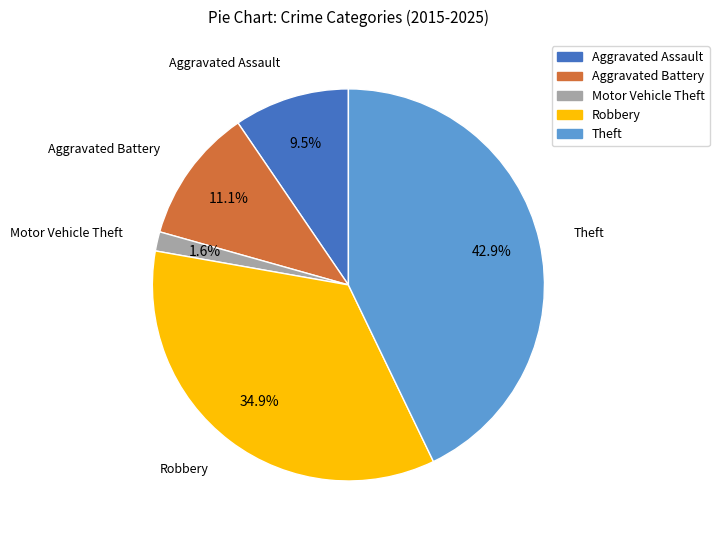

To the nearest percent, what percentage of the pie is Aggravated Battery?

11%